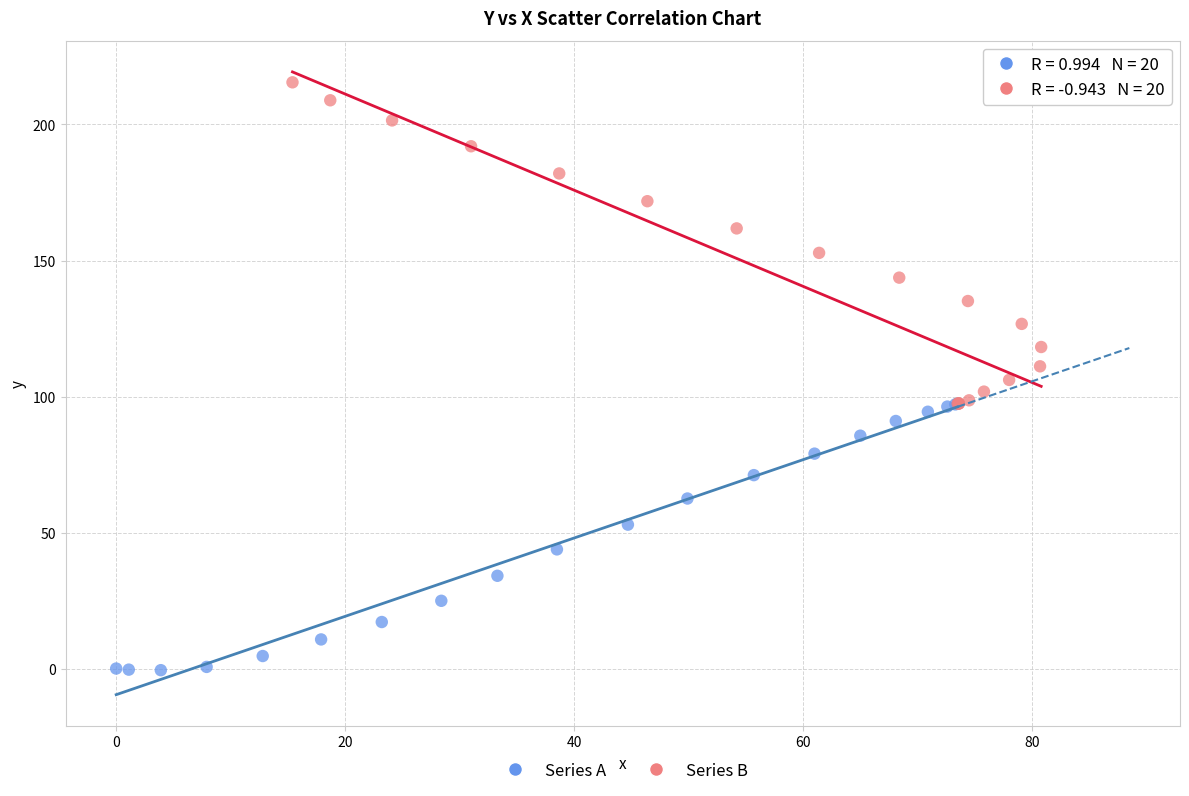

Which series has the widest spread of Y values?

Series B